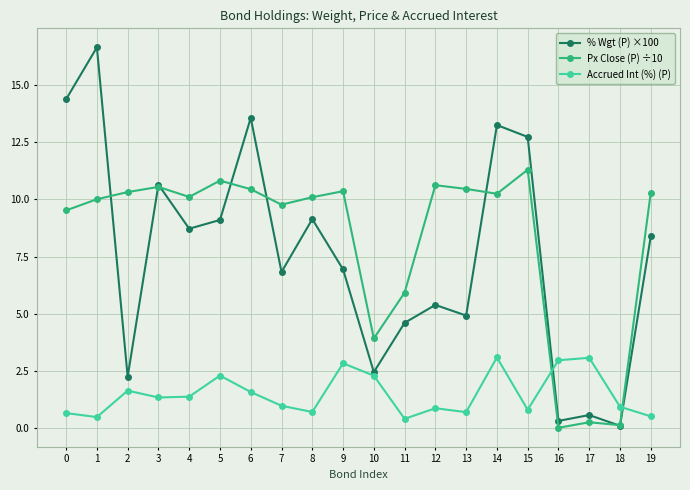

What is the value of the Accrued Int (%) (P) point at the 13th from the left?

0.9